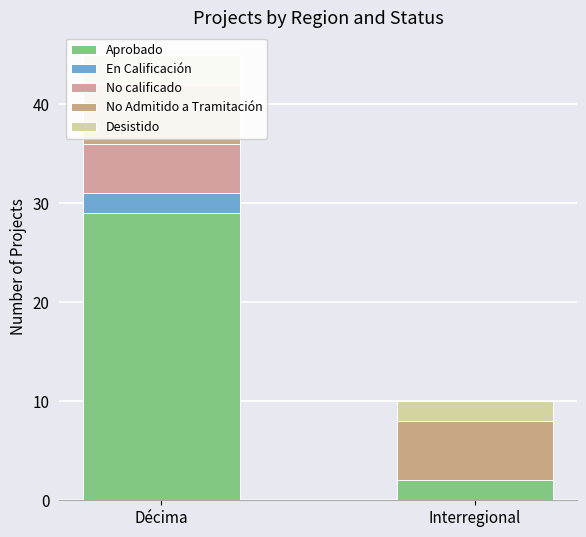

What is the sum of the No Admitido a Tramitación values at Décima and Interregional?

12